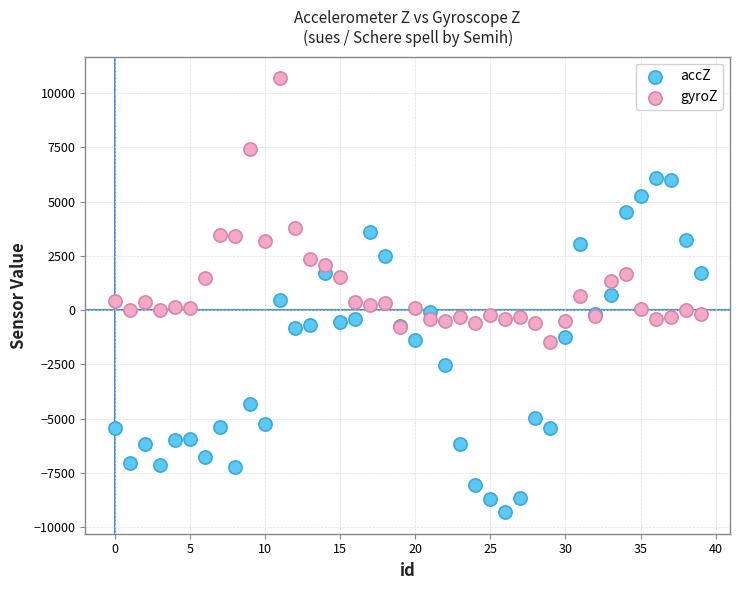

Which series reaches the minimum Y coordinate?

accZ